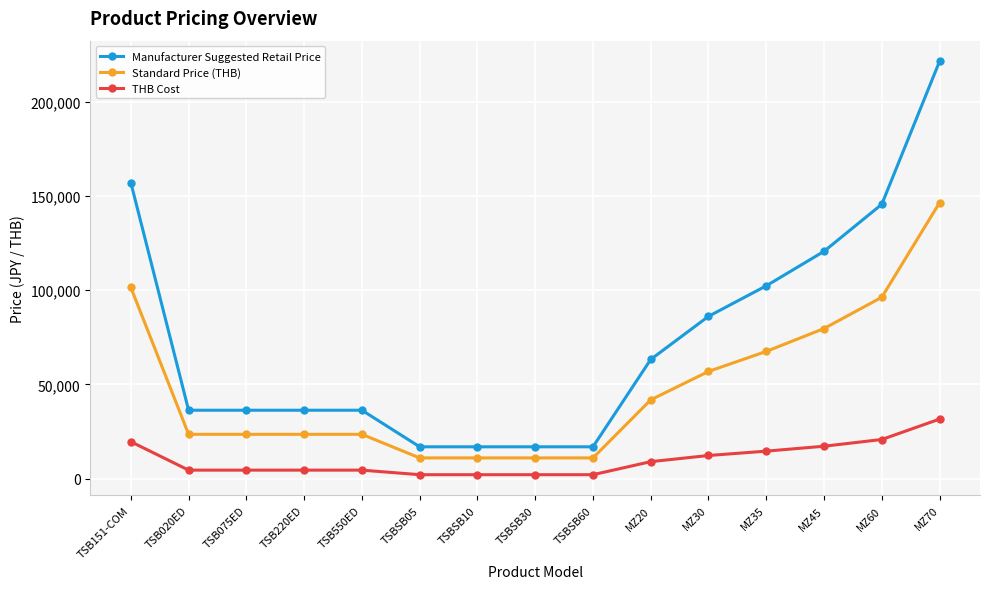

Rank the series by their average value, from highest to lowest.

Manufacturer Suggested Retail Price, Standard Price (THB), THB Cost